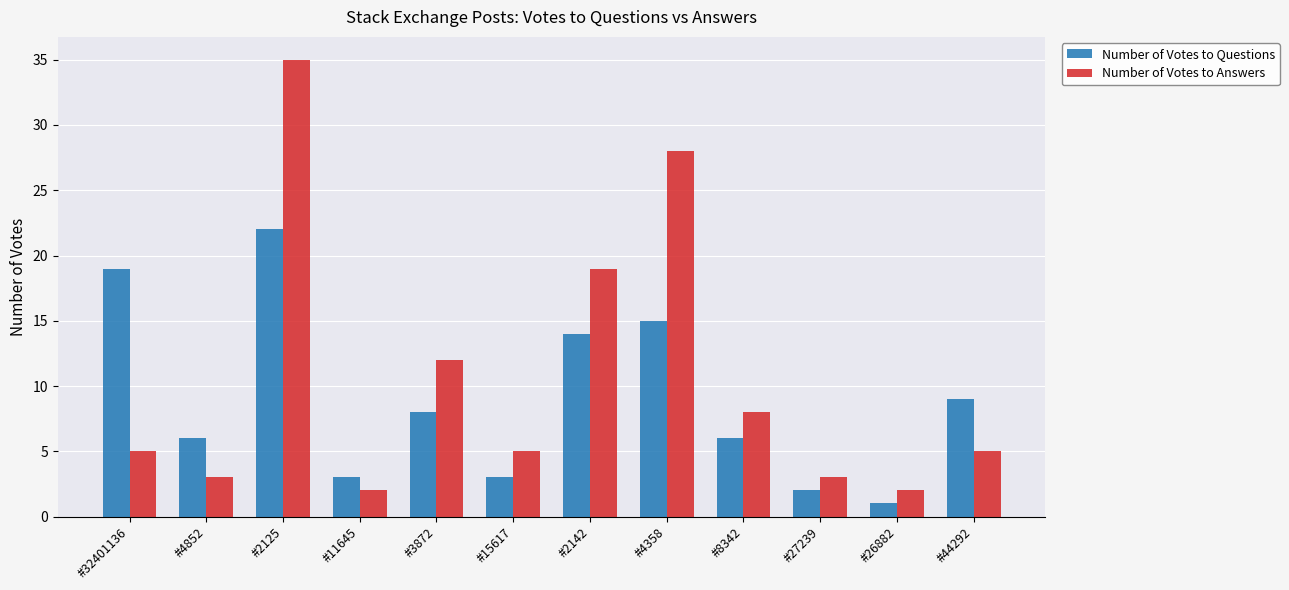

Count the number of data series in this chart.

2